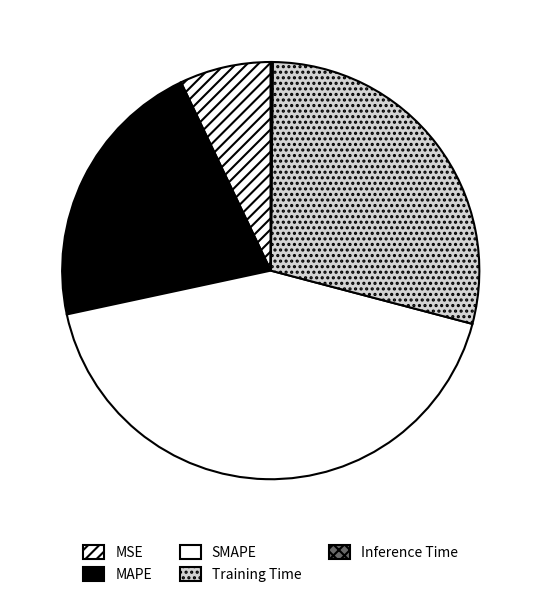

What is the largest slice in the pie chart?

SMAPE